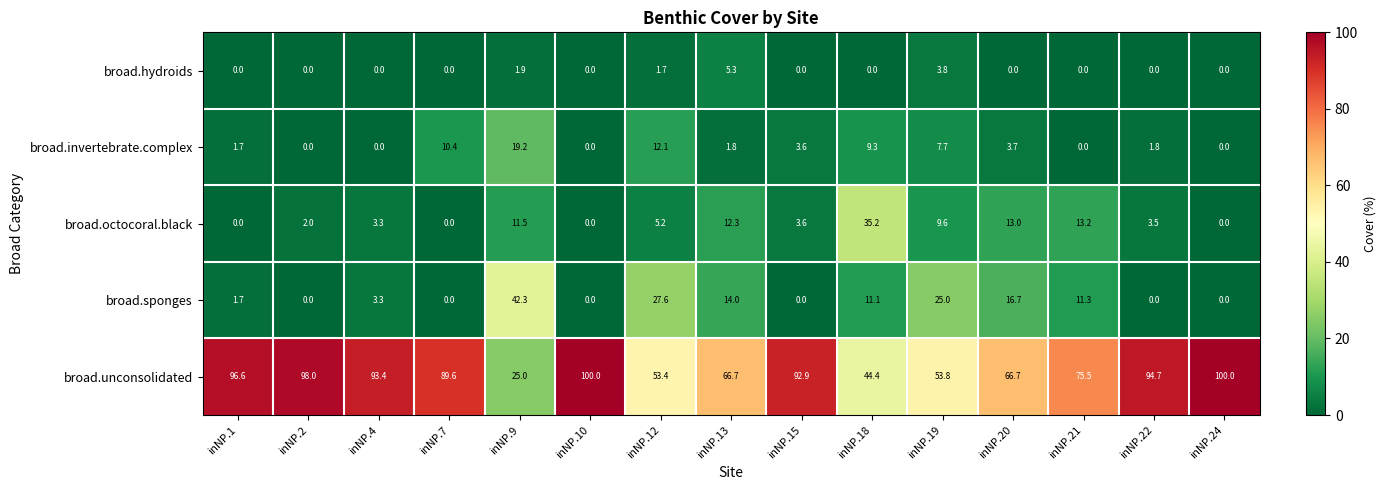

List the series in order of their peak value, highest first.

broad.unconsolidated, broad.sponges, broad.octocoral.black, broad.invertebrate.complex, broad.hydroids